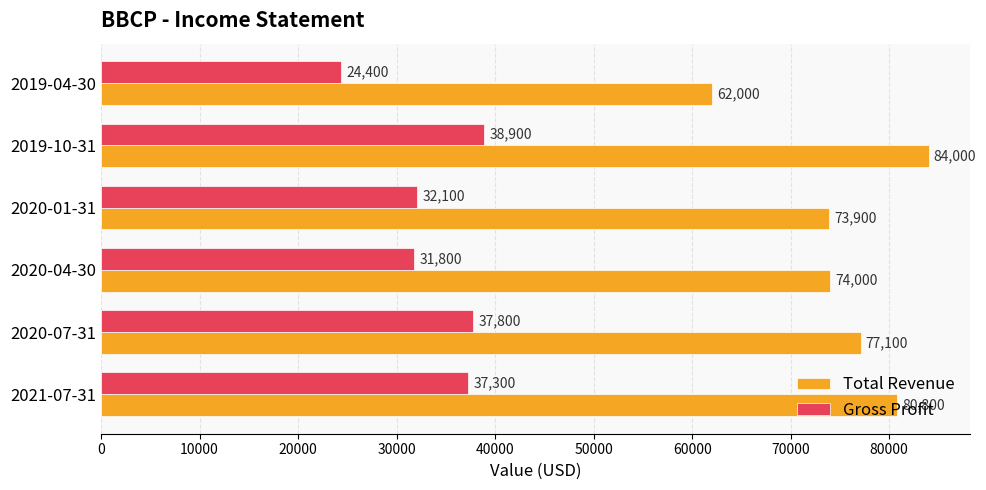

At how many categories does at least one series exceed 82012?

1